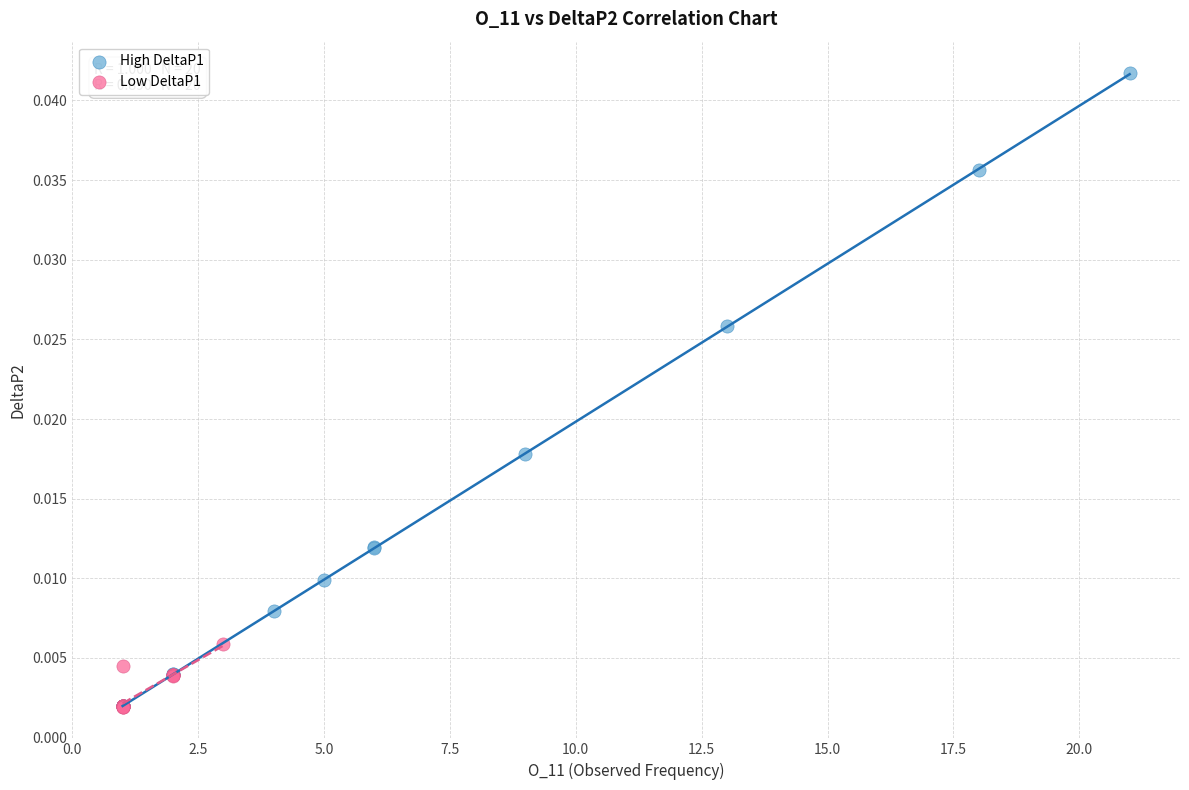

Which series reaches the maximum Y coordinate?

High DeltaP1